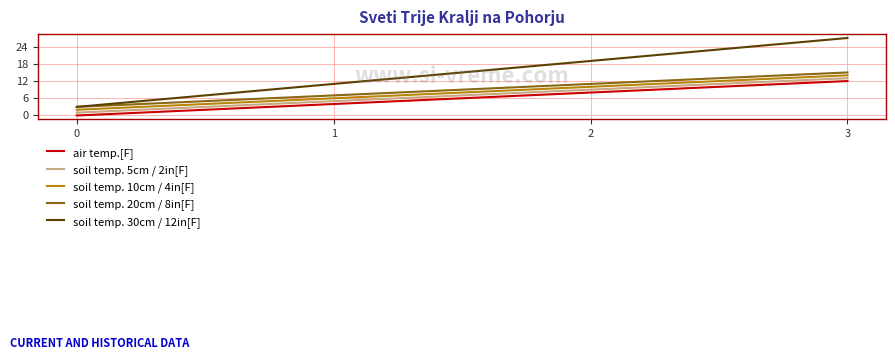

Which category has the highest value in the air temp.[F] series?

3